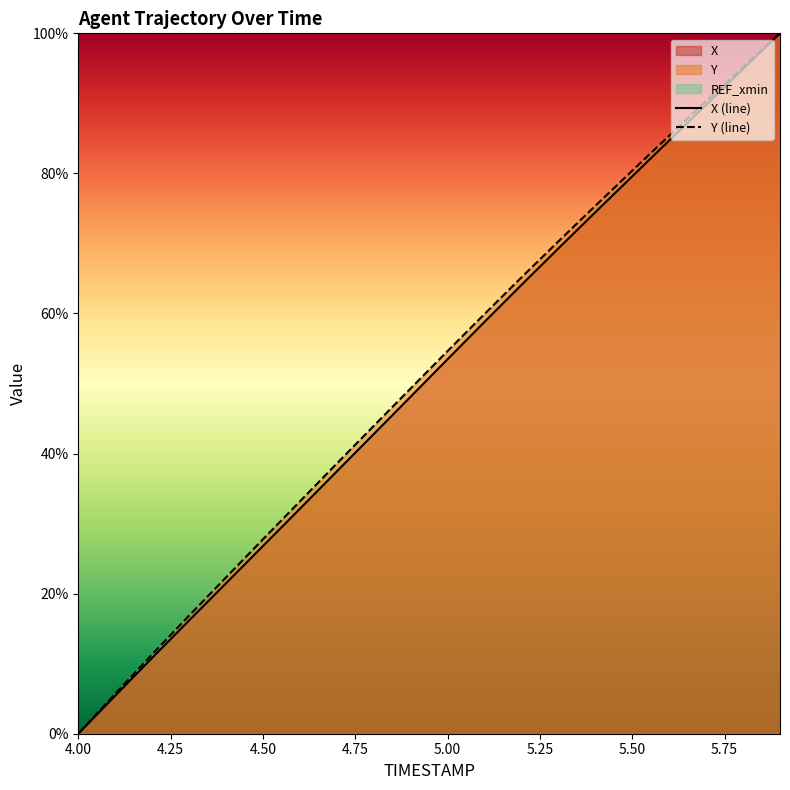

How many positive values does the X (line) series have?

19